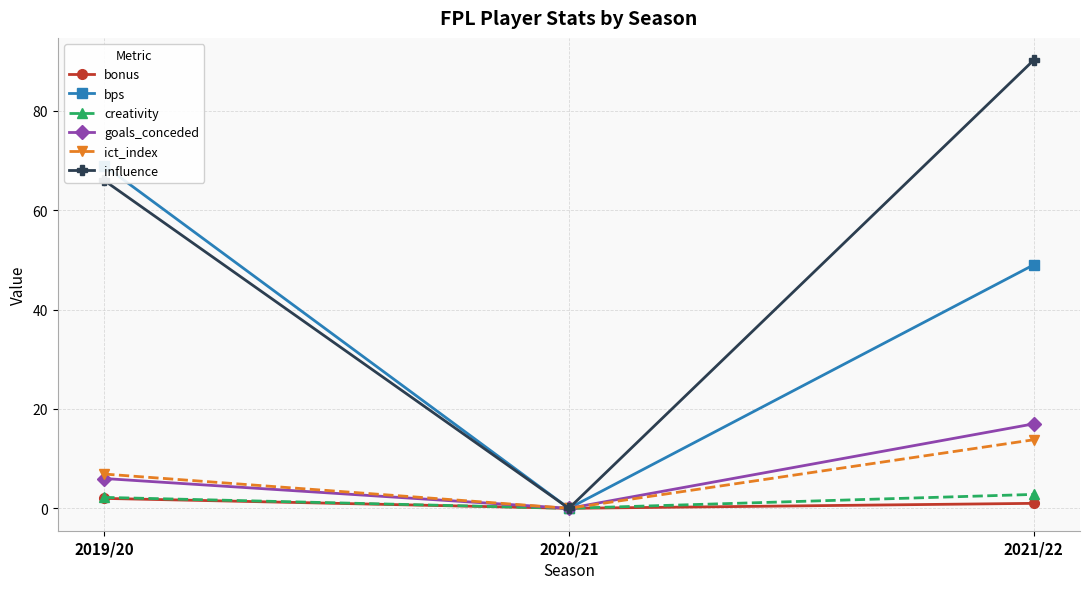

Reading left to right, what are all the values shown in this chart?

bonus: 2019/20=2.0	2020/21=0.0	2021/22=1.0
bps: 2019/20=69.0	2020/21=0.0	2021/22=49.0
creativity: 2019/20=2.2	2020/21=0.0	2021/22=2.8
goals_conceded: 2019/20=6.0	2020/21=0.0	2021/22=17.0
ict_index: 2019/20=6.9	2020/21=0.0	2021/22=13.8
influence: 2019/20=66.0	2020/21=0.0	2021/22=90.2